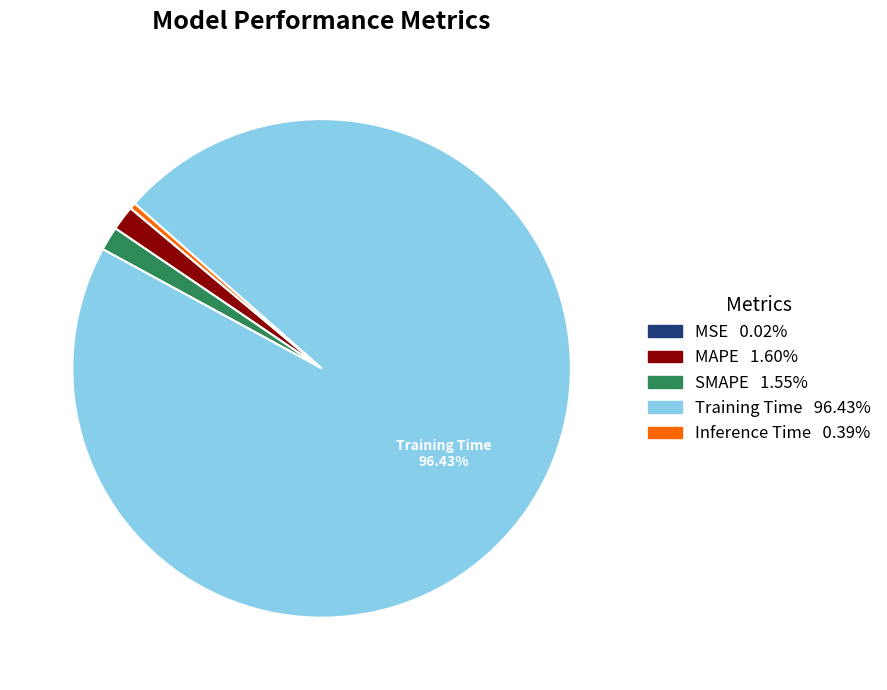

Which category has the biggest portion of the pie?

Training Time